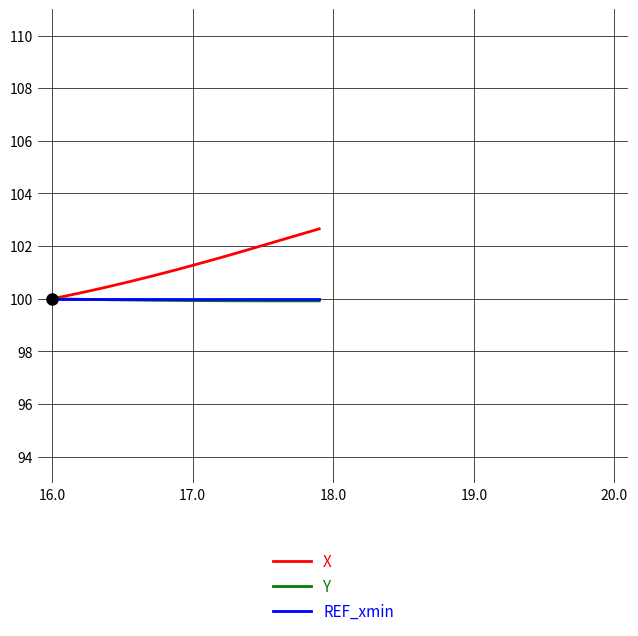

How many categories are shown in the chart?

20